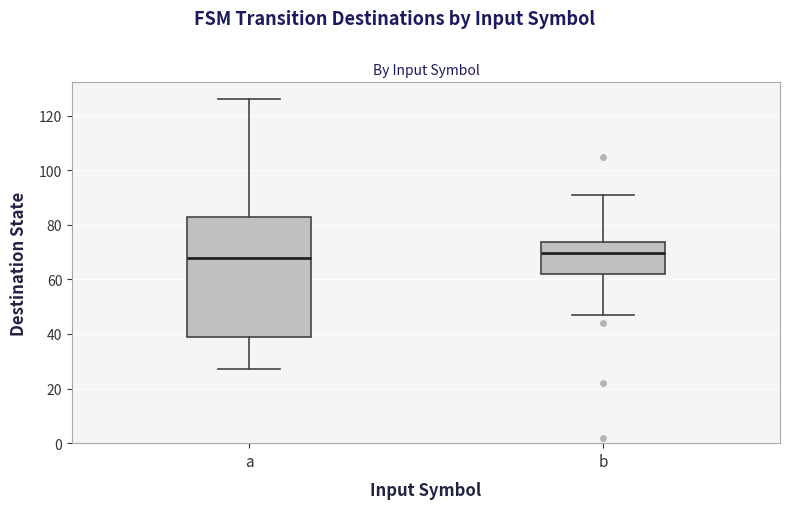

Reading left to right, transcribe this box plot: for each box, give where its median line is, the range the box spans, and where its two whiskers end, as read against the y-axis. The values are not printed on the chart, so give them approximately, as read against the axis.

a: median 68, box 38 to 82, whiskers 28 to 126
b: median 70, box 62 to 74, whiskers 48 to 92